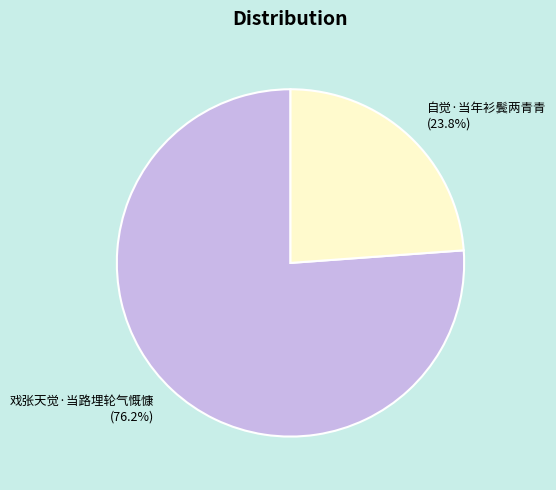

How many segments does this pie chart have?

2